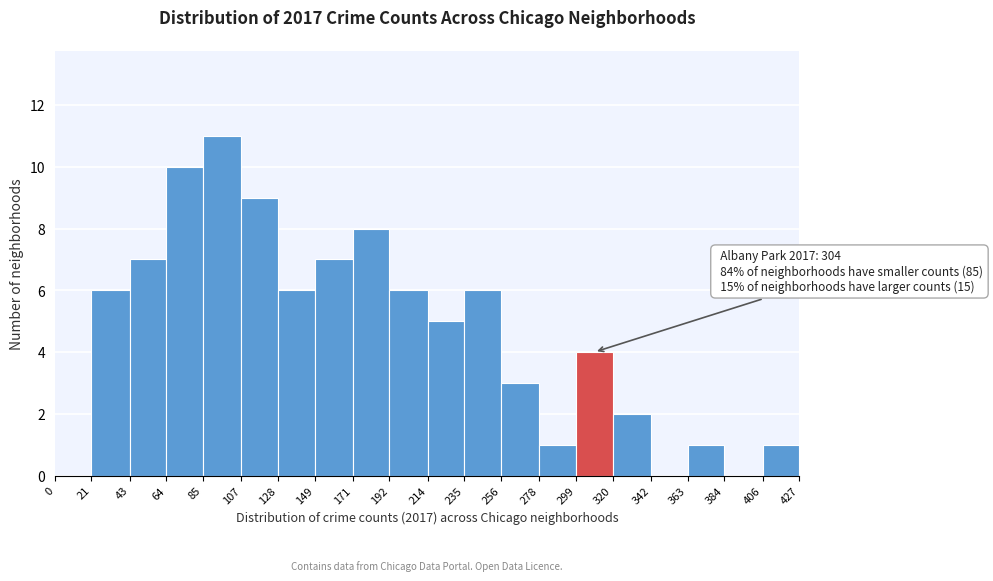

Which range on the x-axis has the tallest bar?

85 to 107